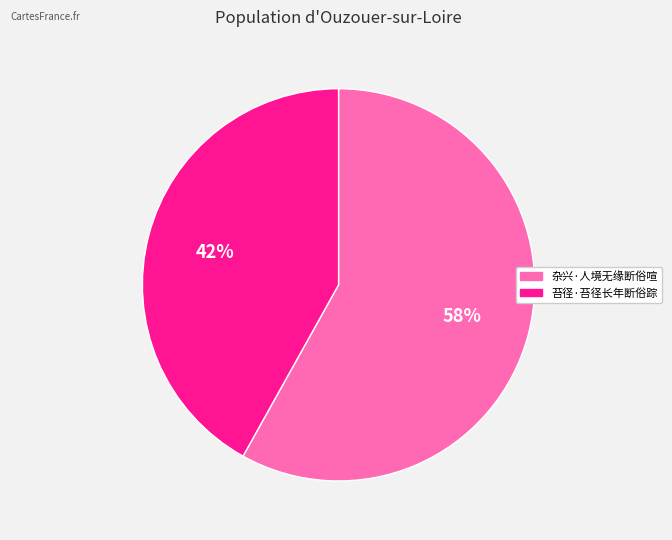

Which has a higher value, 杂兴·人境无缘断俗喧 or 苔径·苔径长年断俗踪?

杂兴·人境无缘断俗喧